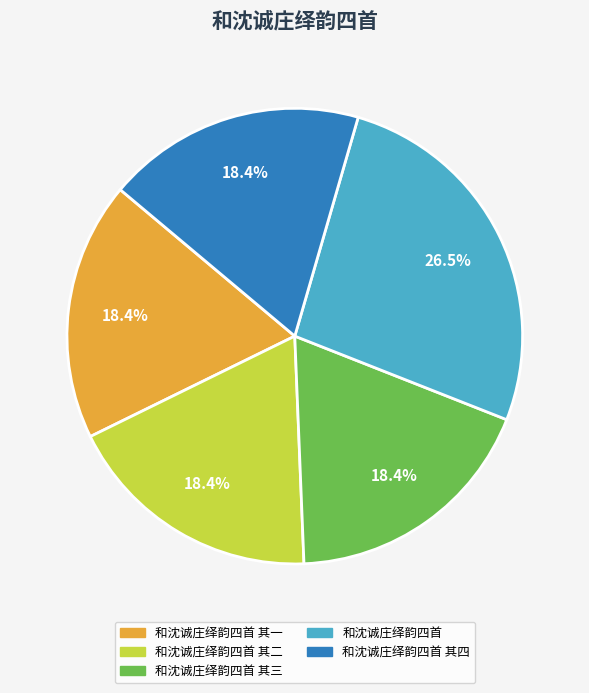

Is there any slice that represents more than half of the pie?

No